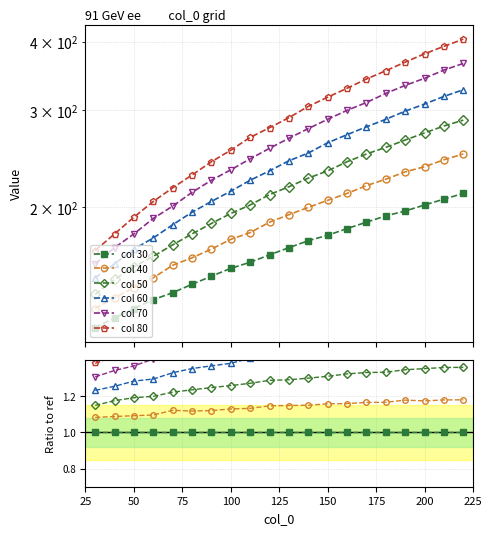

The value of col 60 at 13 is 0.9. True or false?

False